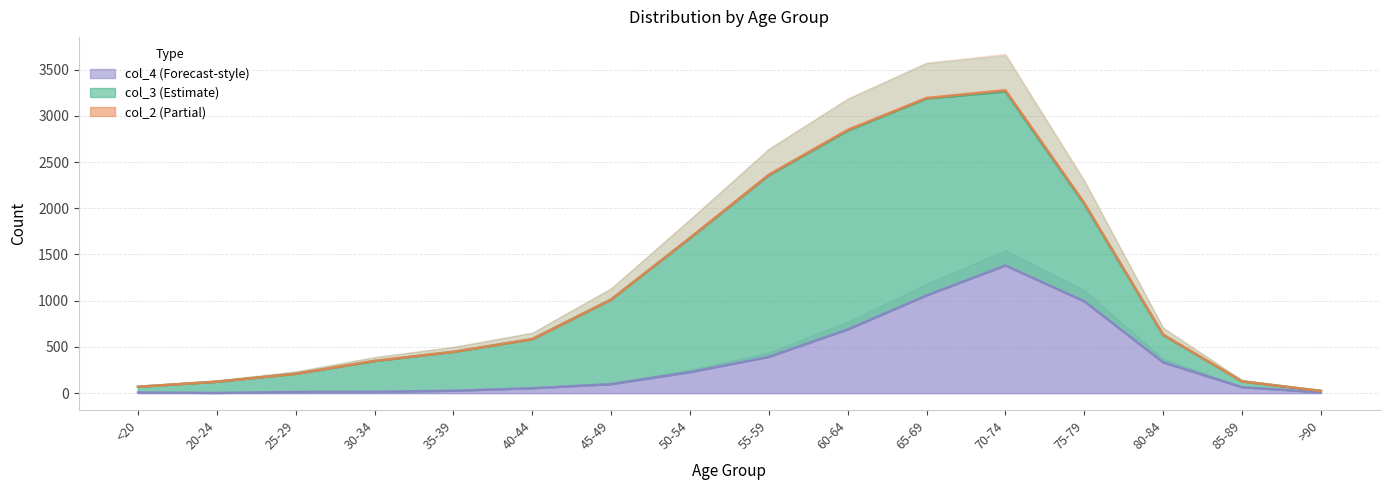

True or false: col_2 and col_3 intersect in this chart.

False